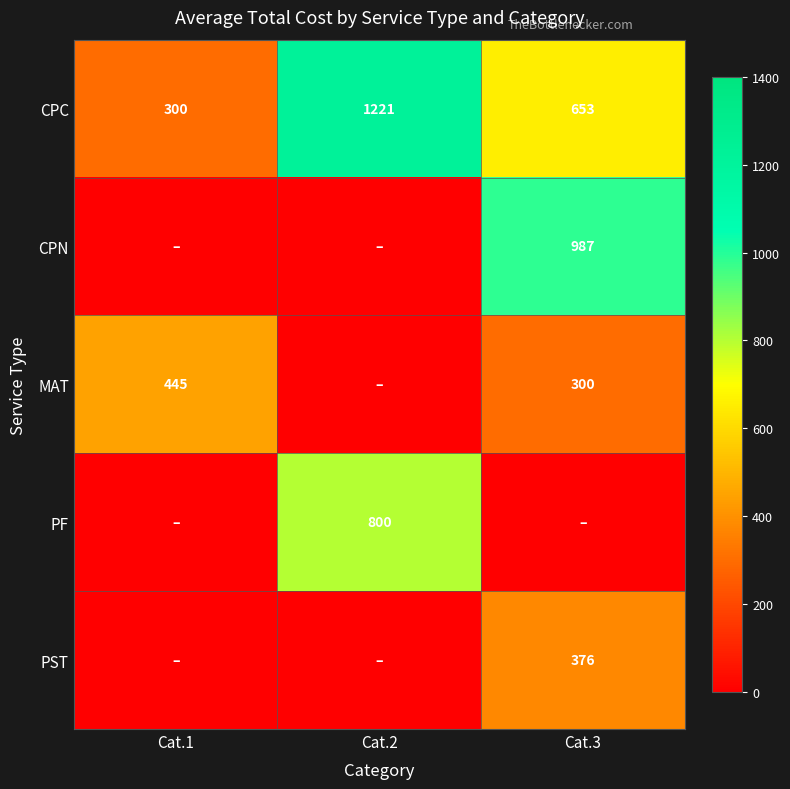

At Cat.2, list the series in order from largest to smallest.

CPC, PF, CPN, MAT, PST